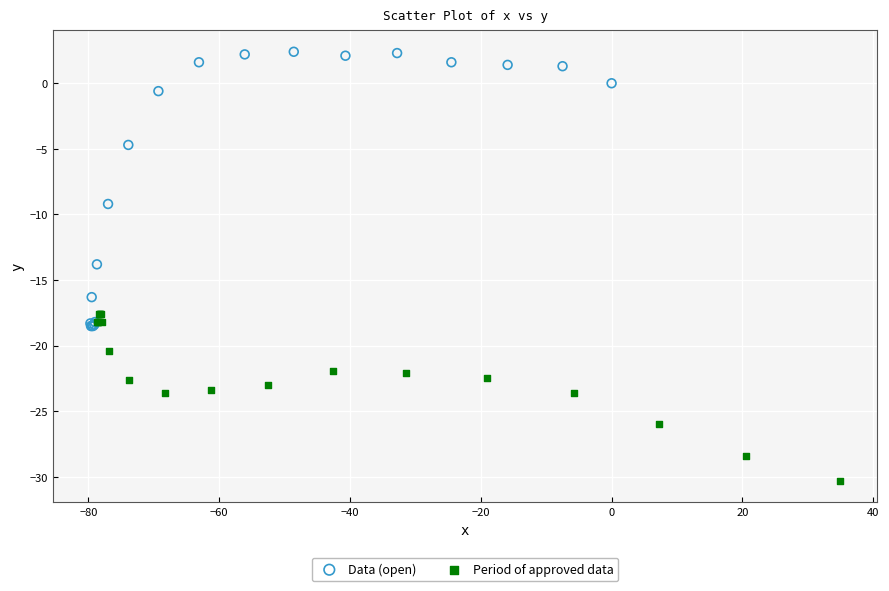

Which series has the widest spread of Y values?

Data (open)